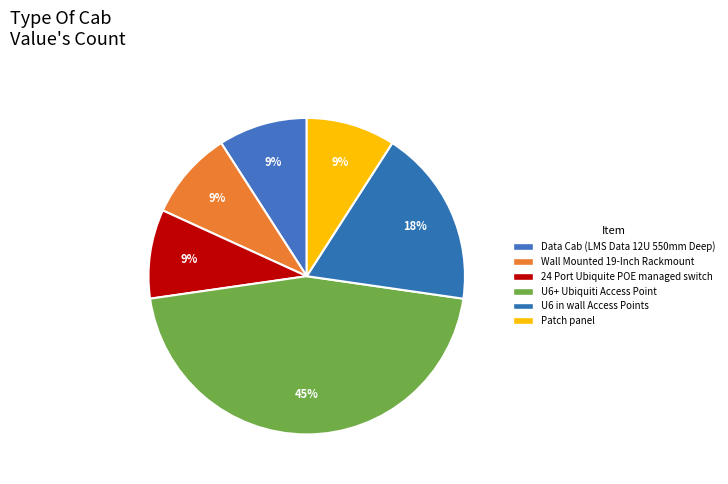

What is the total percentage of U6 in wall Access Points and Patch panel?

27.3%